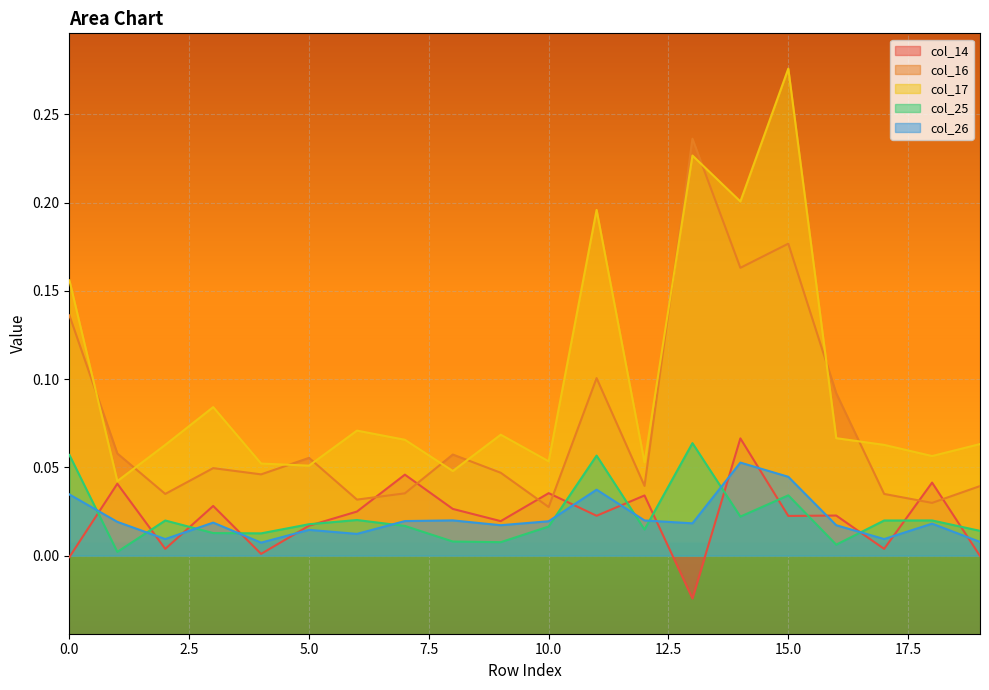

What is the difference between the maximum and minimum values in the col_14 series?

0.1